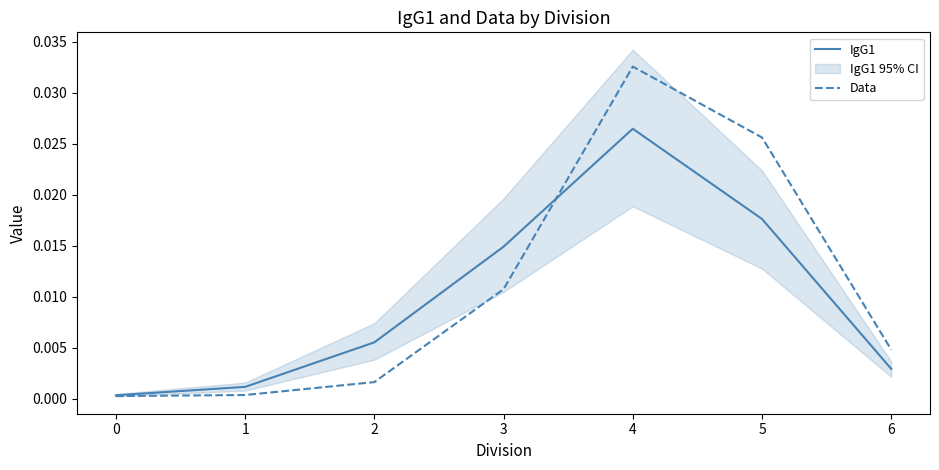

Count the number of categories in the chart.

7